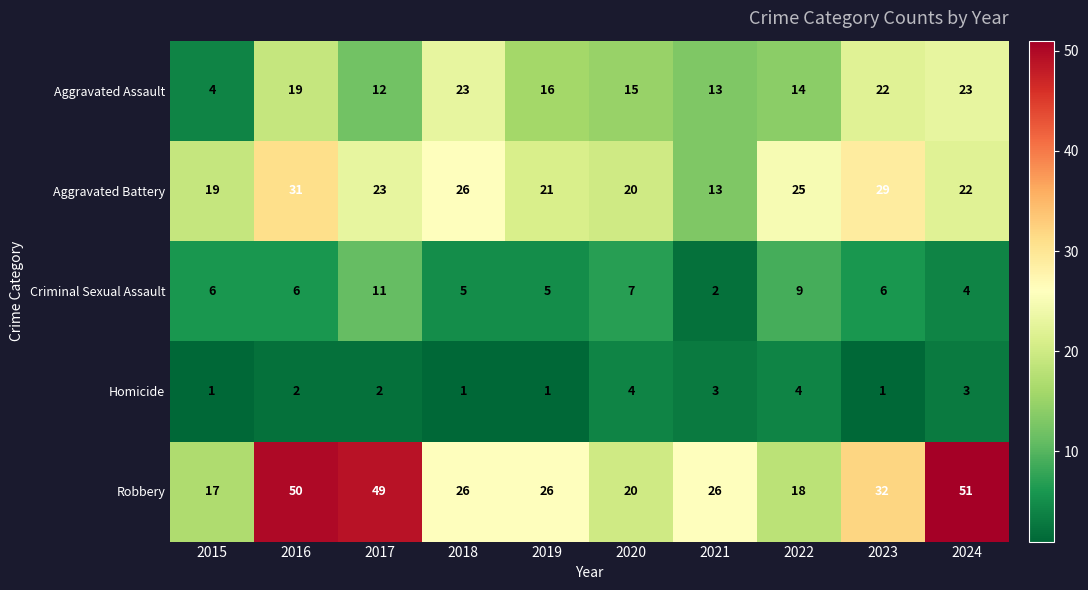

What is the total value across all series at 2017?

97